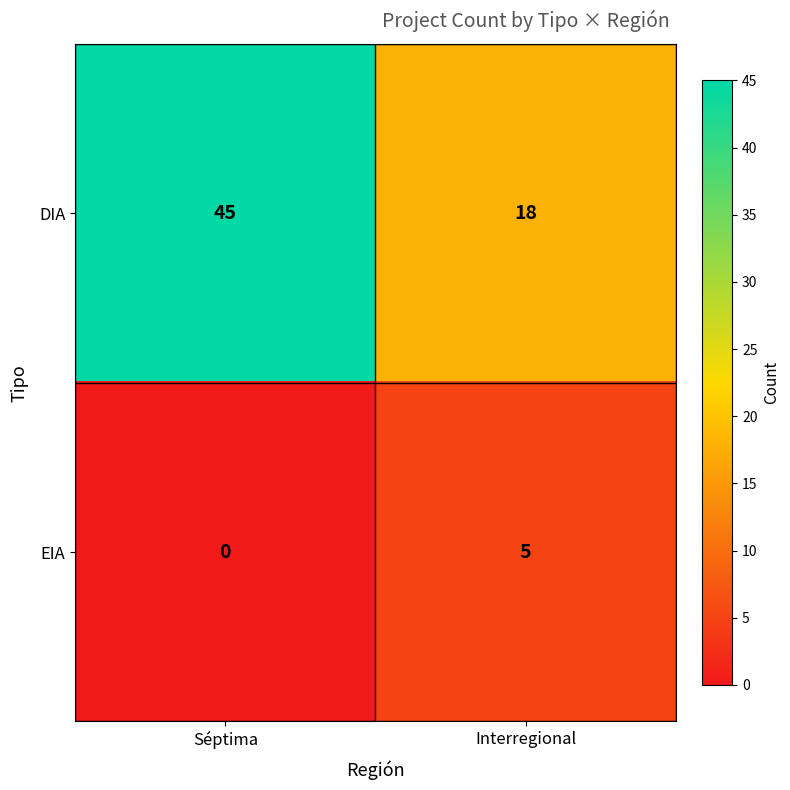

What is the difference between the maximum and minimum values in the EIA series?

5